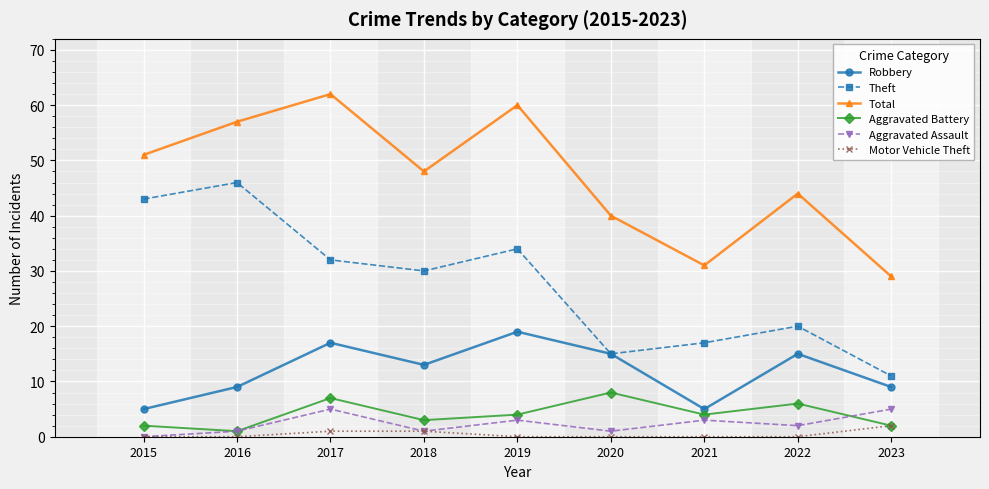

Where is Total nearest to the value 45?

2022